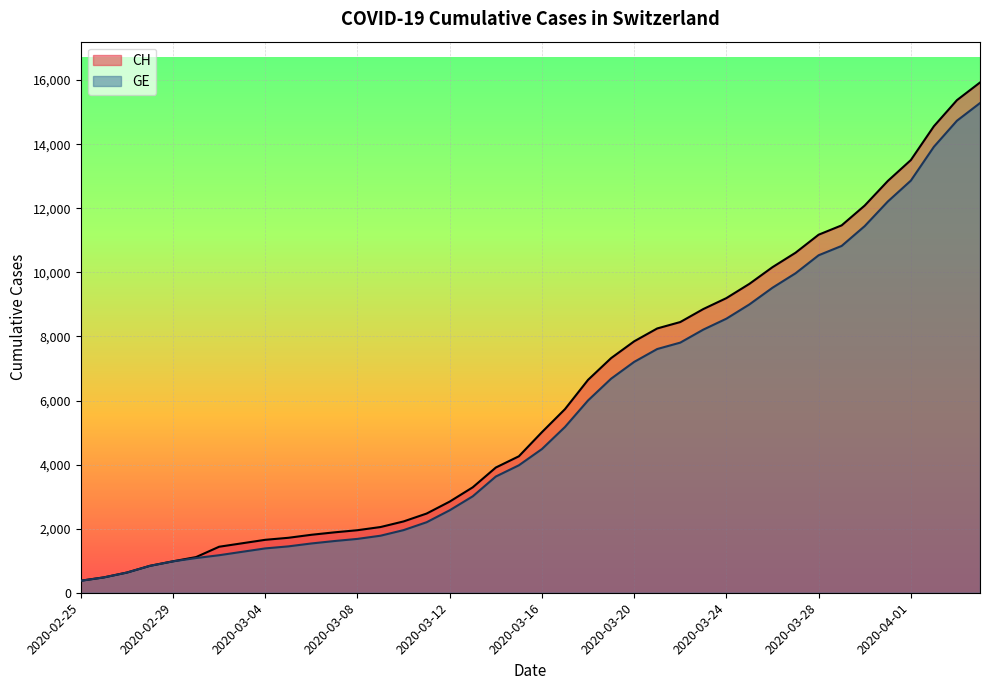

What is the label of the 33rd point from the right?

2020-03-03